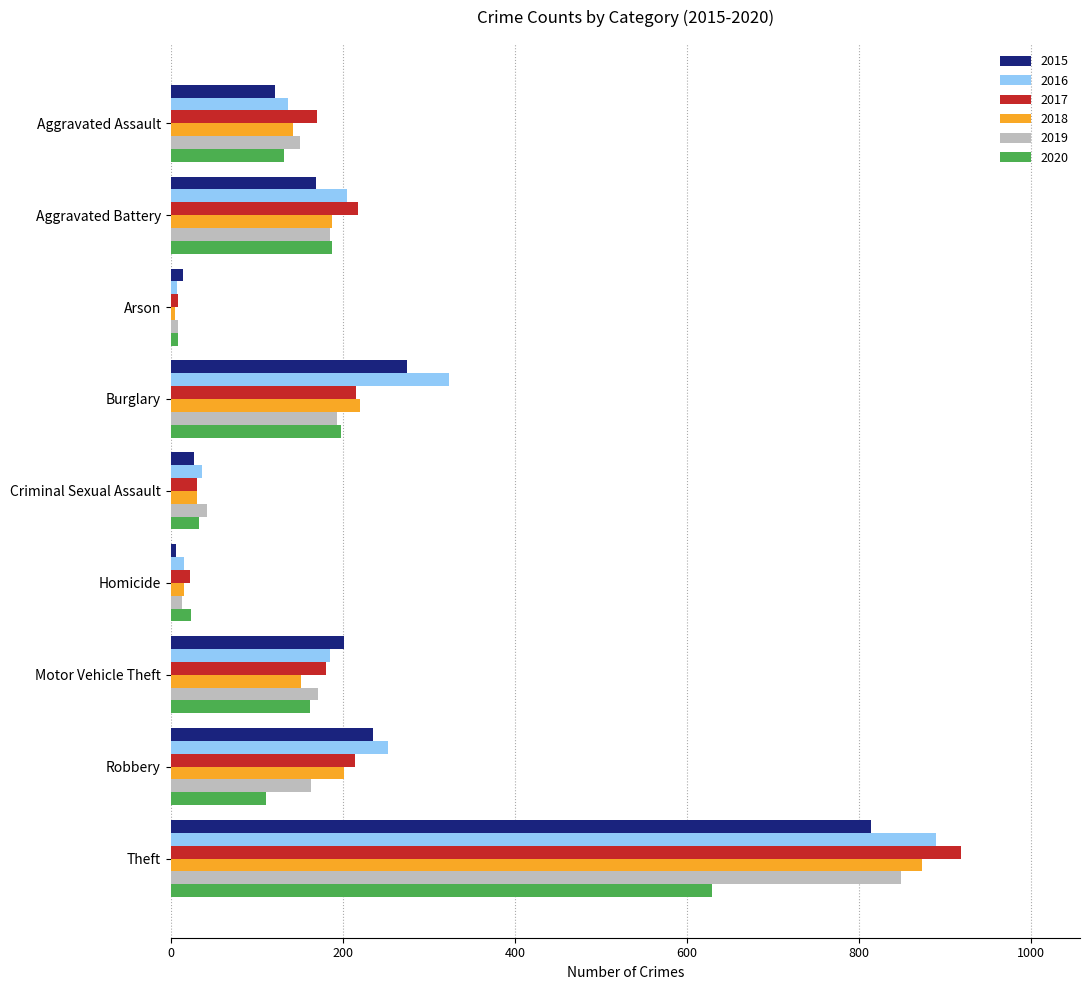

What are all the series names shown in the legend?

2015, 2016, 2017, 2018, 2019, 2020